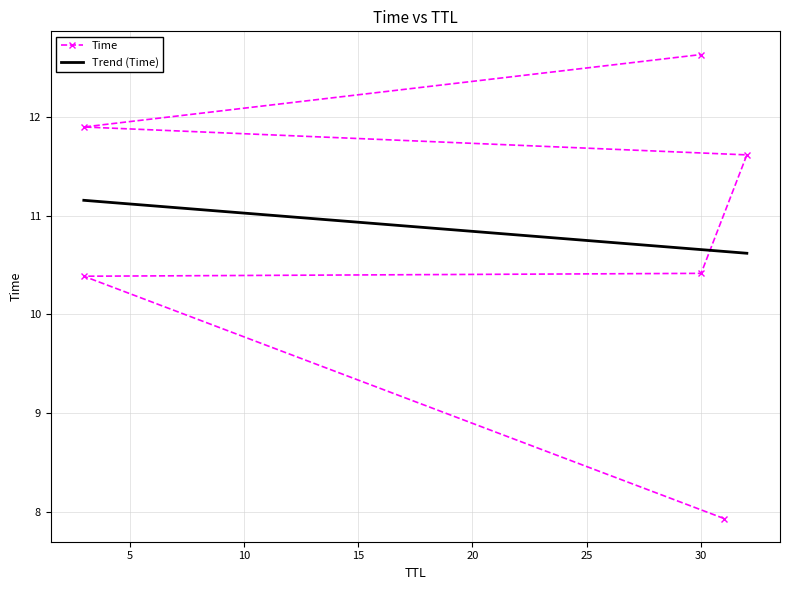

List the series in order of their peak value, highest first.

Time, Trend (Time)